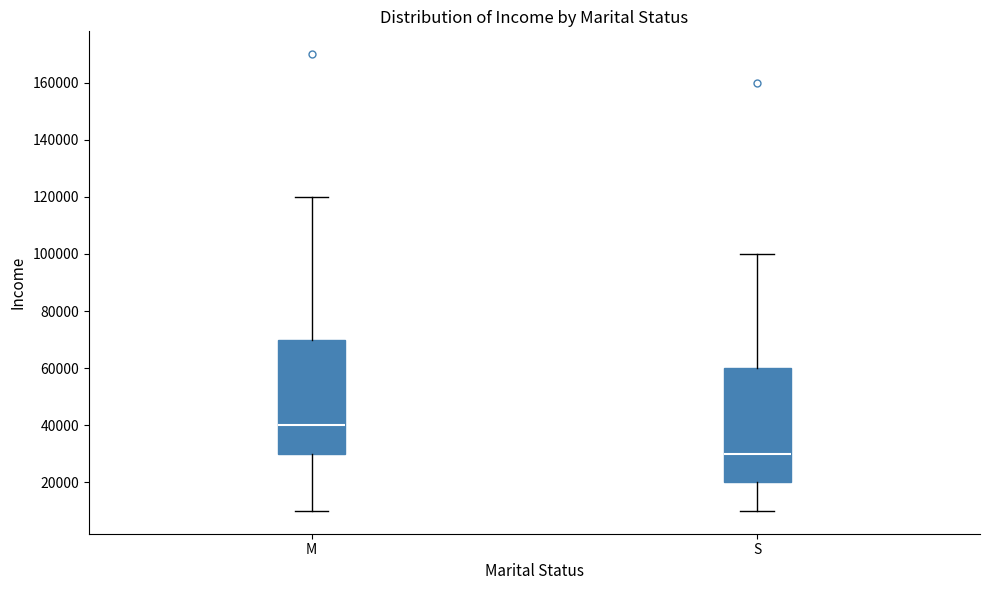

Where is the upper edge of the box for S on the y-axis? The values are not printed on the chart, so give them approximately, as read against the axis.

60000